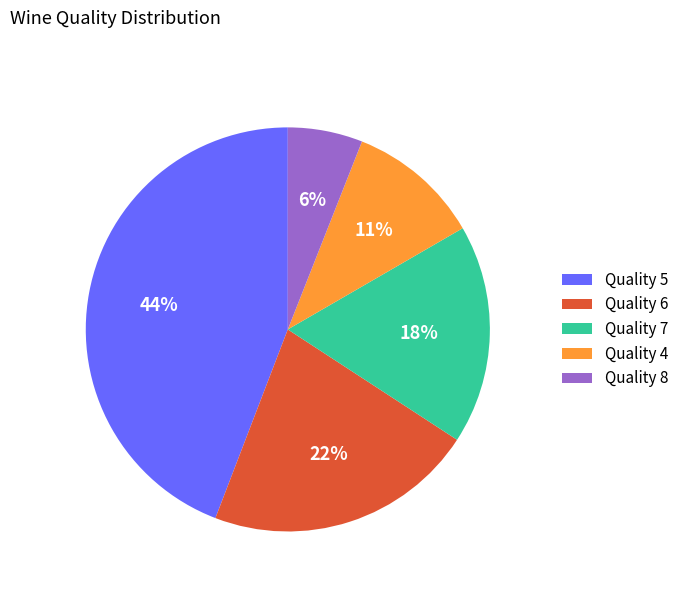

How many segments does this pie chart have?

5